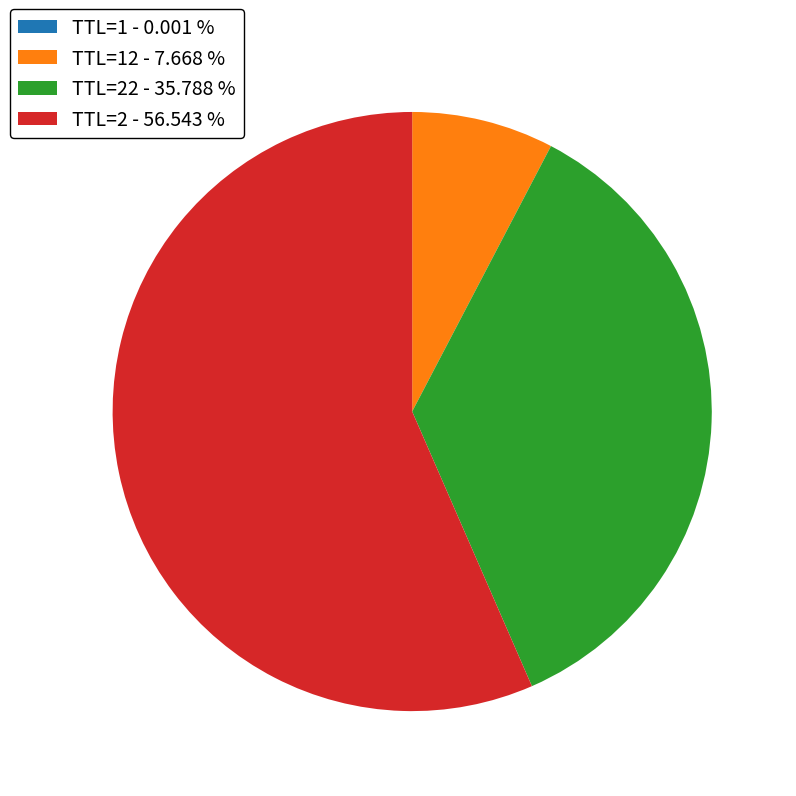

Is there a majority slice in this chart?

Yes